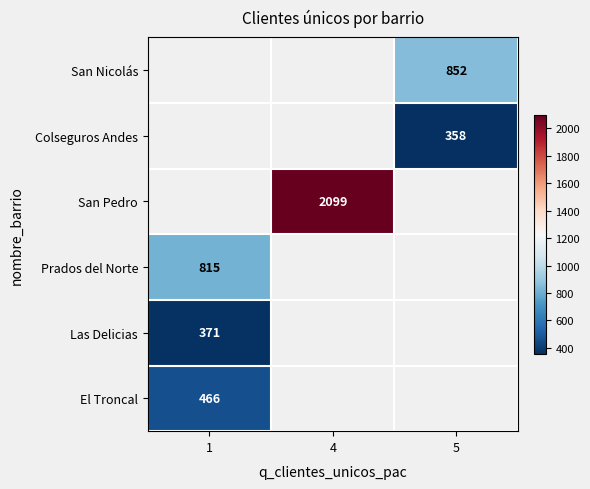

Is it true that San Nicolás equals 1207 at 5?

False